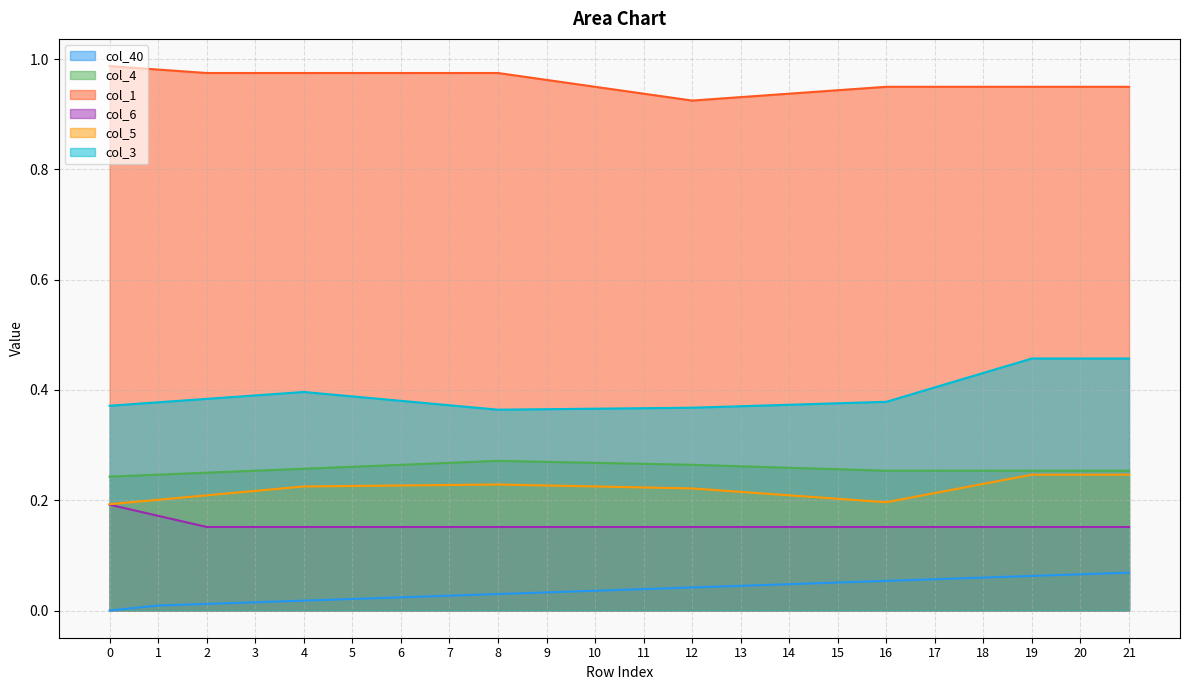

How many values in the col_40 series exceed 0?

21